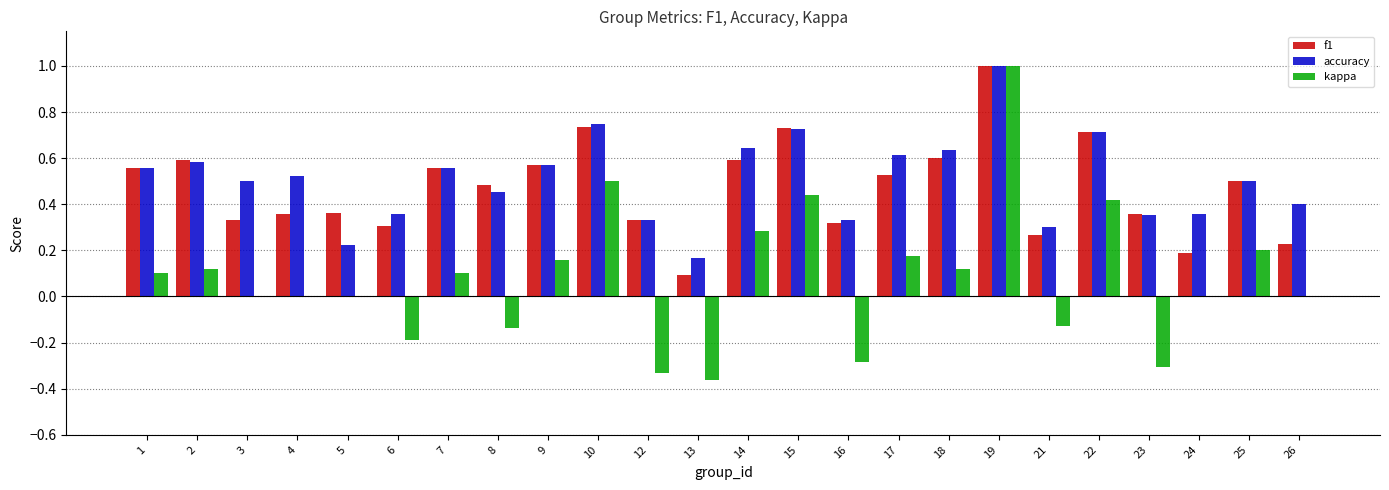

What is the total value across all series at 14?

1.5